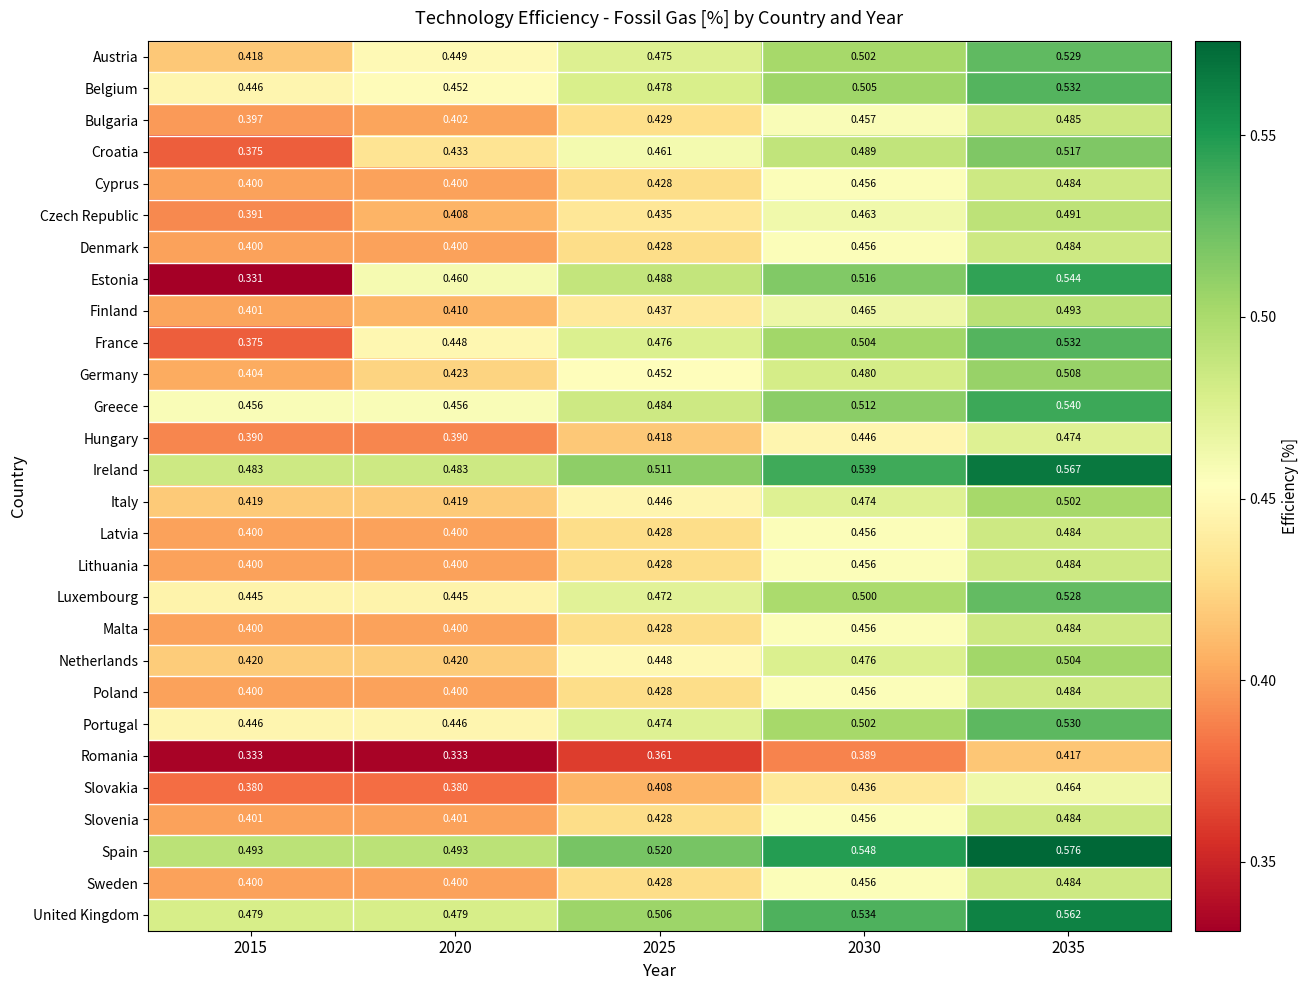

Is the value of United Kingdom at 2030 greater than the value of Latvia at 2030?

Yes